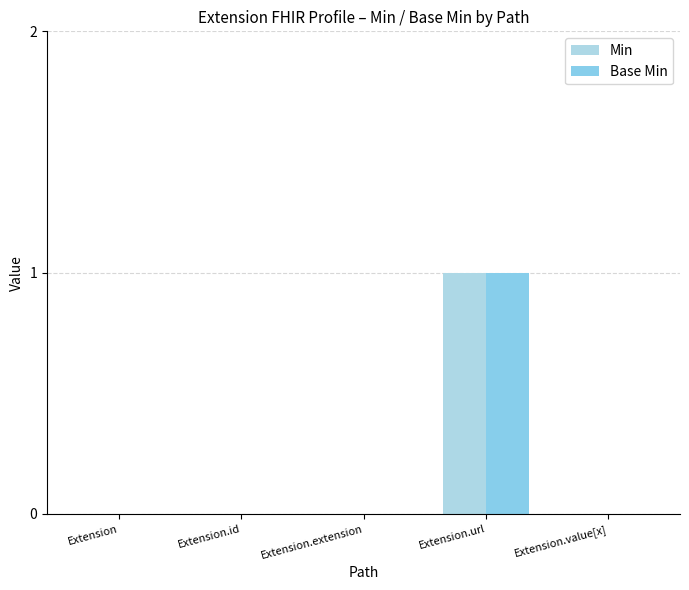

Reading left to right, list all the values displayed in this chart.

Min: 0	0	0	1	0
Base Min: 0	0	0	1	0